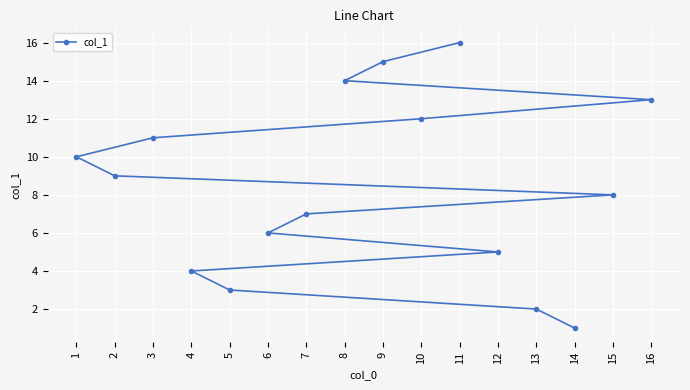

What is the ratio of the value at 14 to the value at 7?

0.1